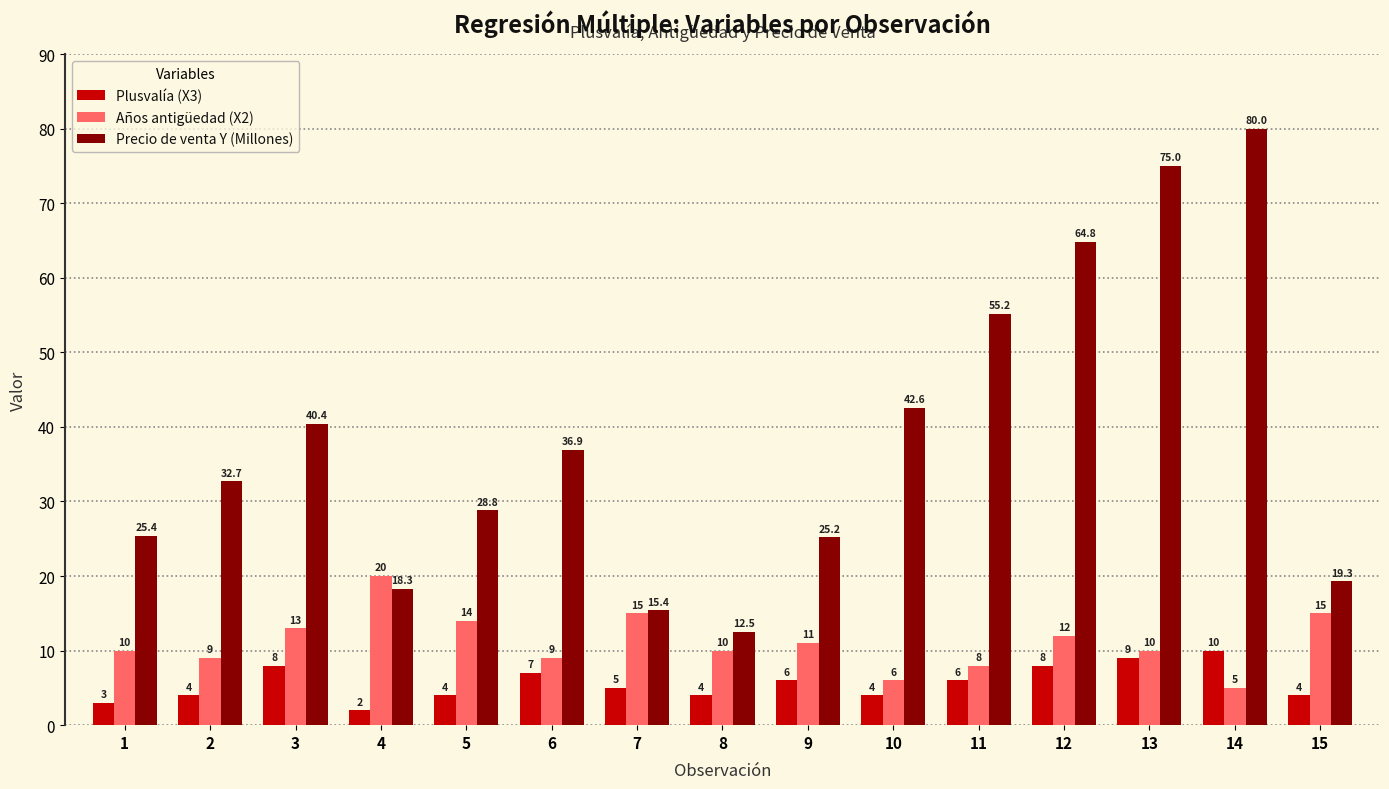

Which series has the largest total across all categories?

Precio de venta Y (Millones)